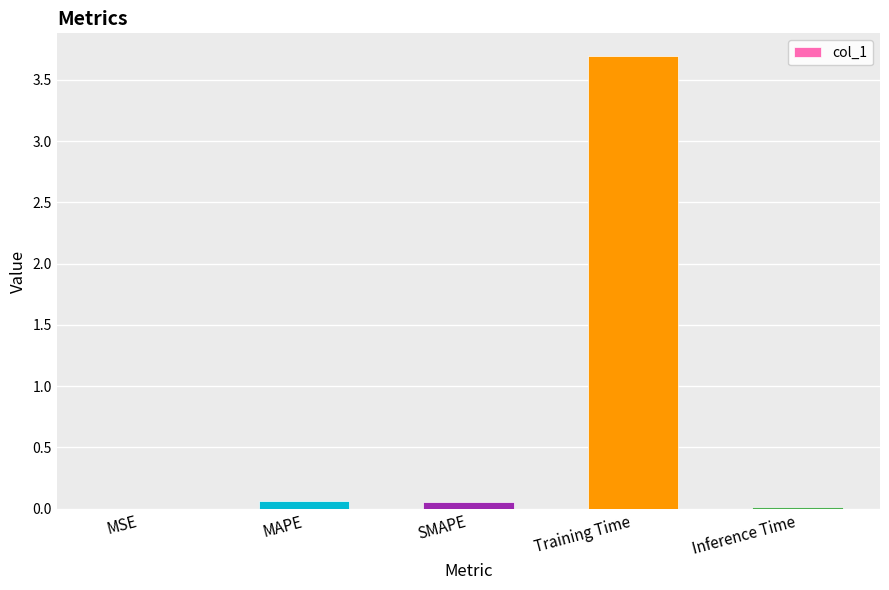

True or false: the data shows 1.4 at Training Time.

False